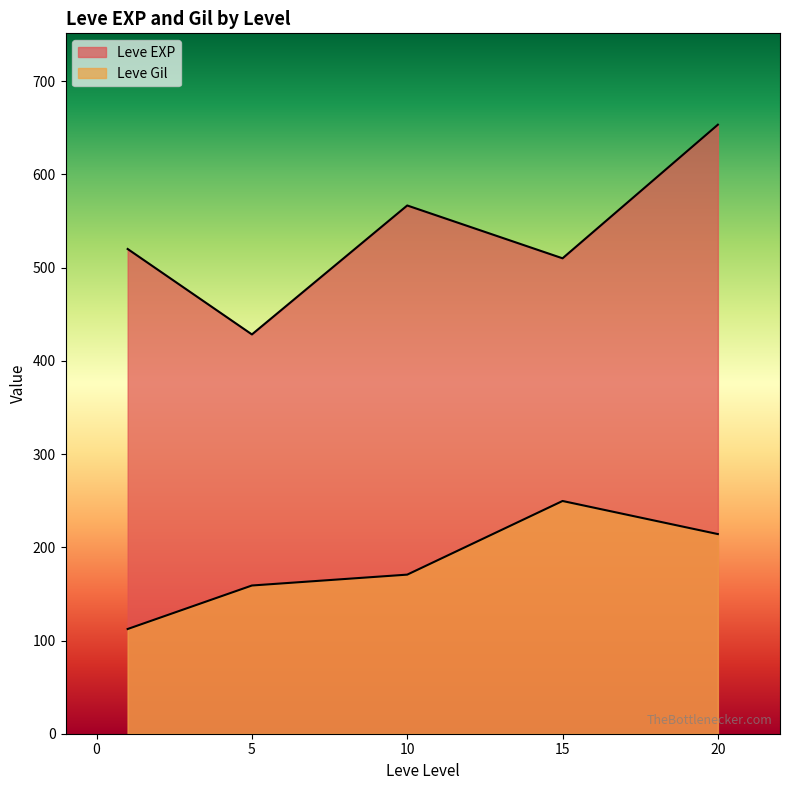

How many lines are shown in the chart?

2